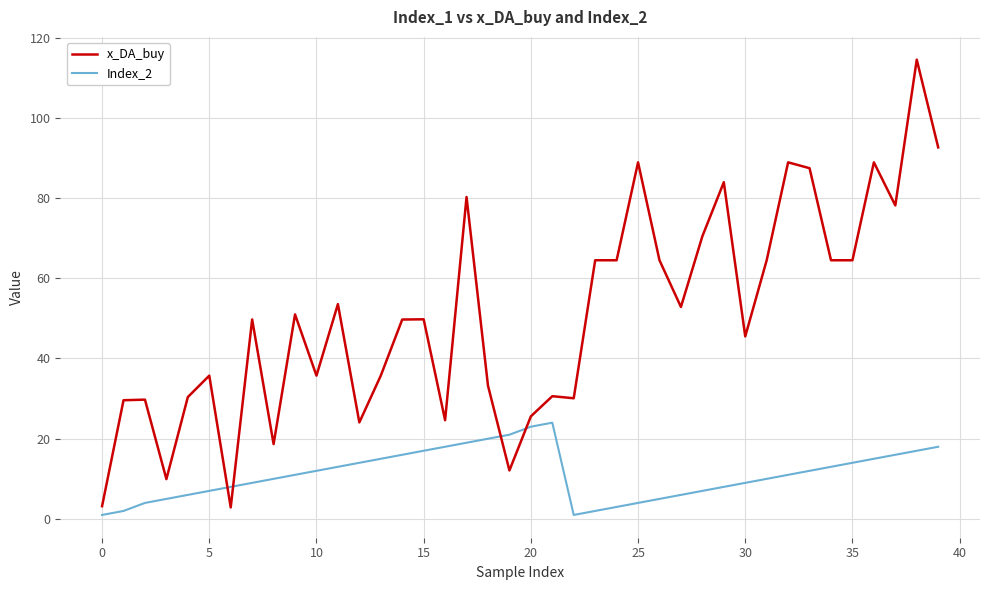

Rank the series by their average value, from highest to lowest.

x_DA_buy, Index_2